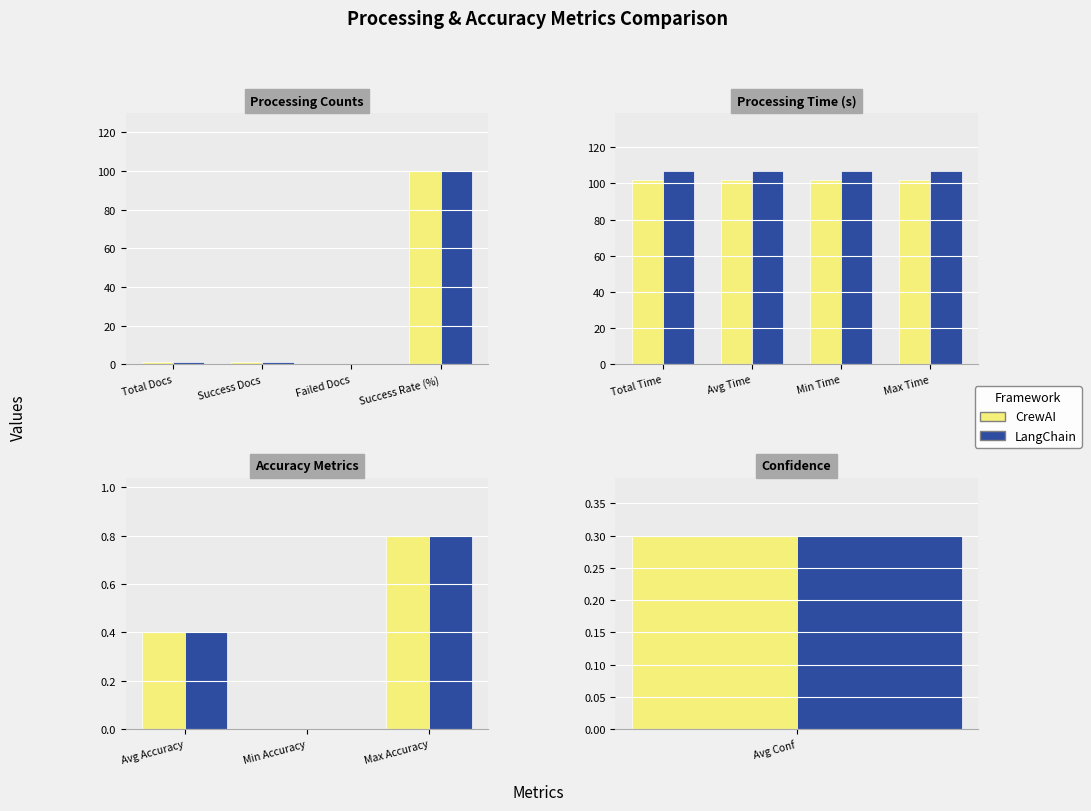

Count the number of categories in the chart.

3